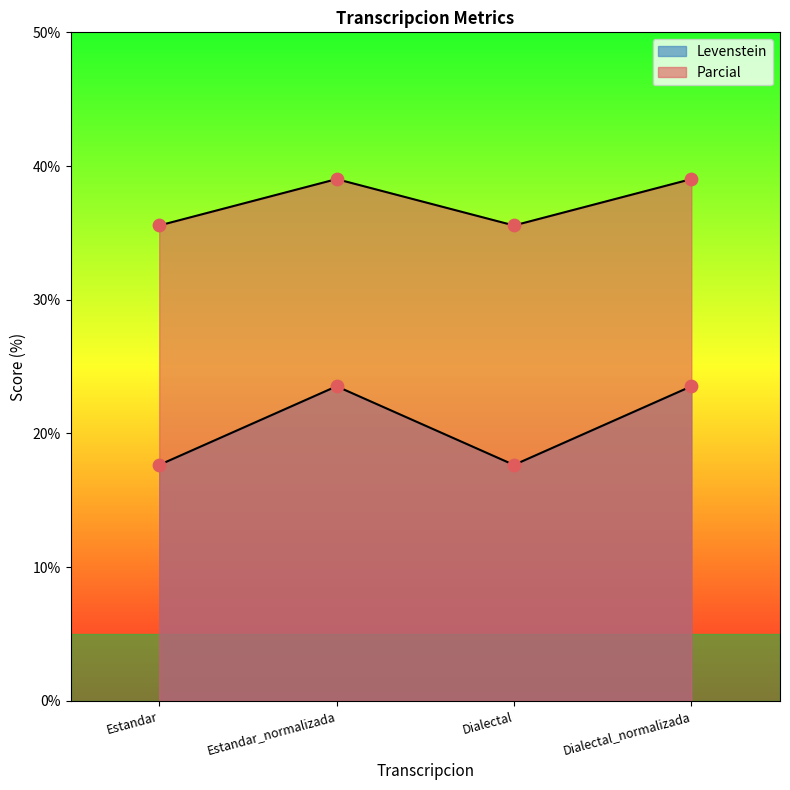

What are all the series names shown in the legend?

Levenstein, Parcial